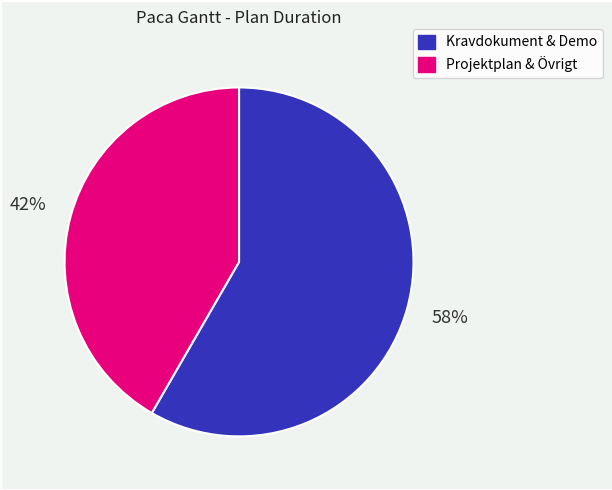

Count the number of slices in the pie.

2